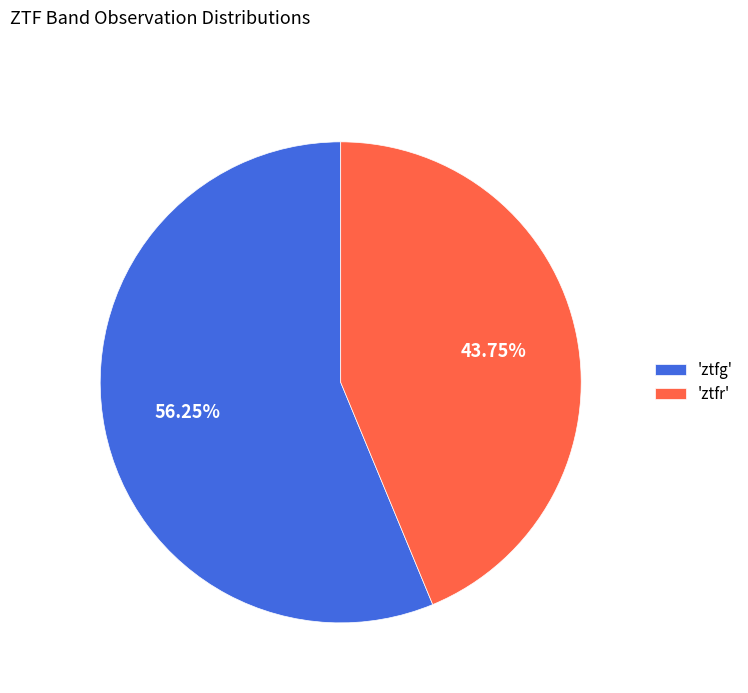

Rank the categories by value from lowest to highest.

'ztfr', 'ztfg'